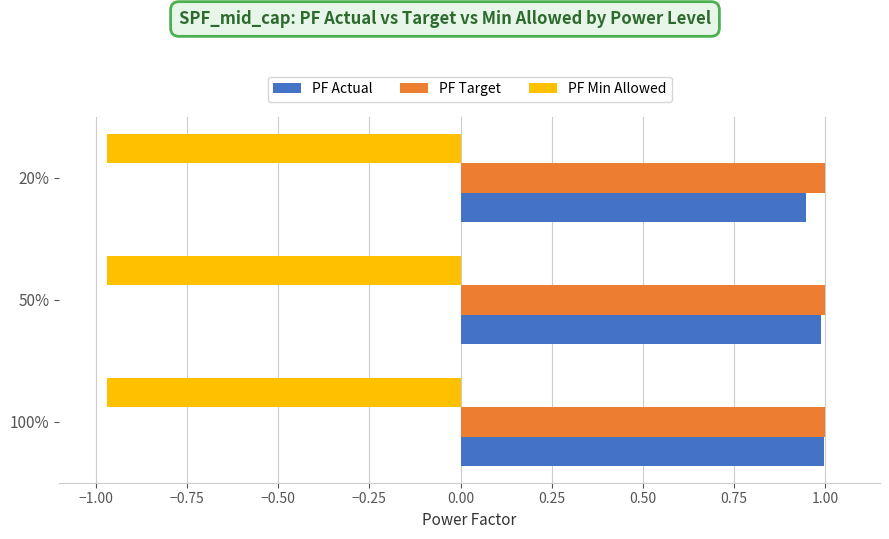

The PF Target series shows 0.4 at 100%. True or false?

False